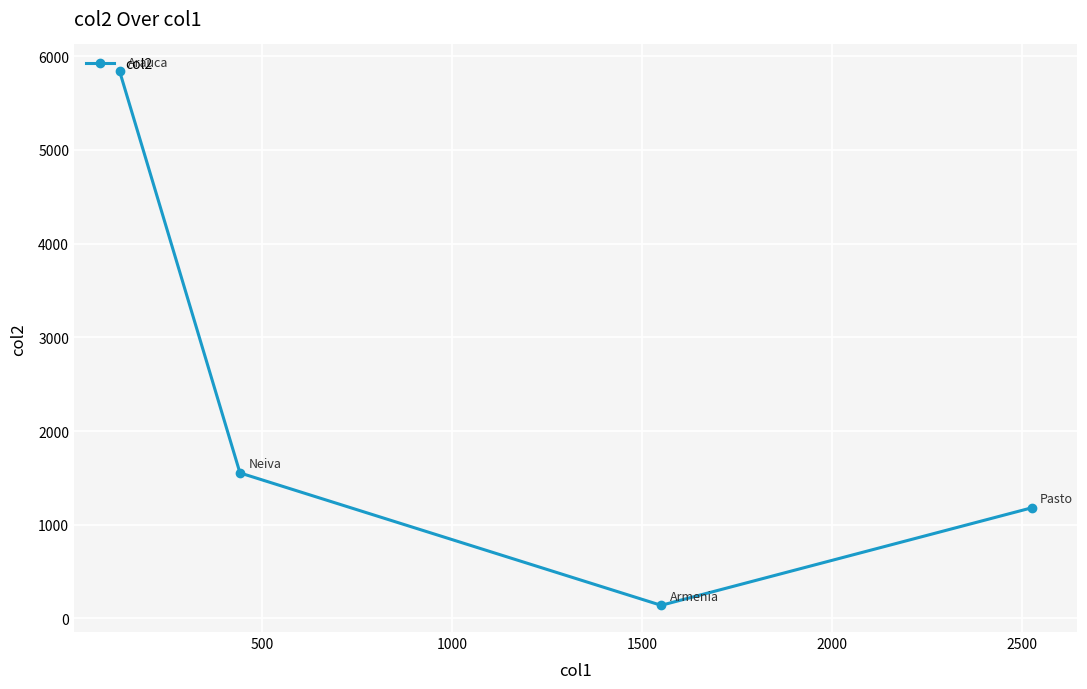

What is the value of the 4th point from the left?

1181